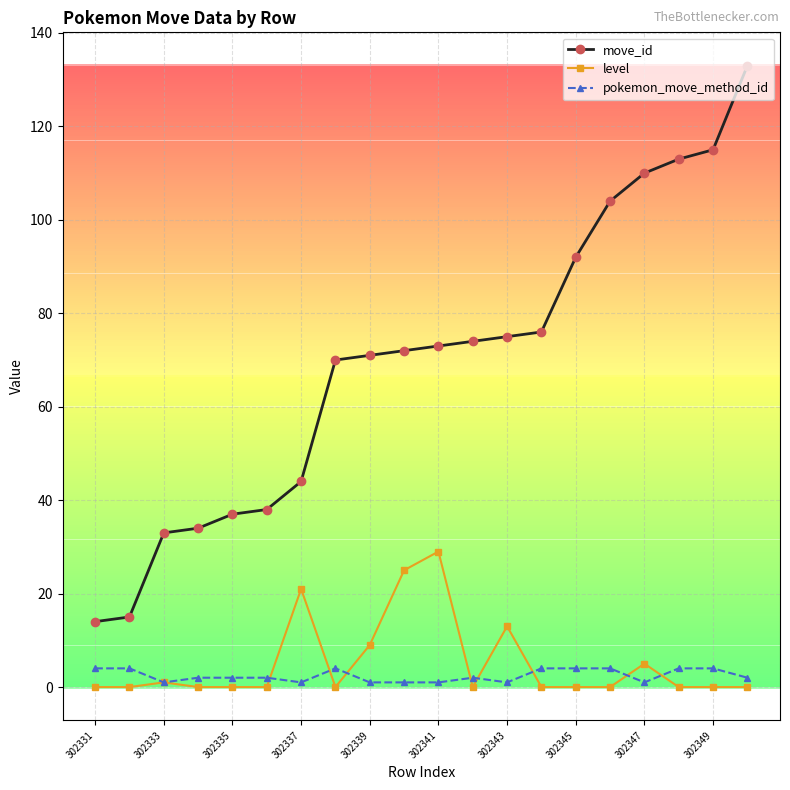

What is the difference between the maximum and minimum values in the move_id series?

119